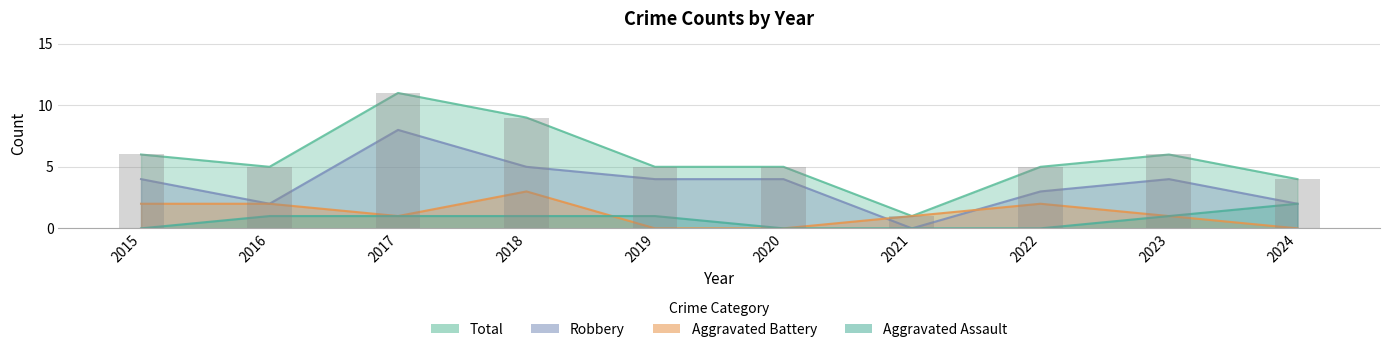

Rank the categories by Aggravated Assault value from lowest to highest.

2015, 2020, 2021, 2022, 2016, 2017, 2018, 2019, 2023, 2024